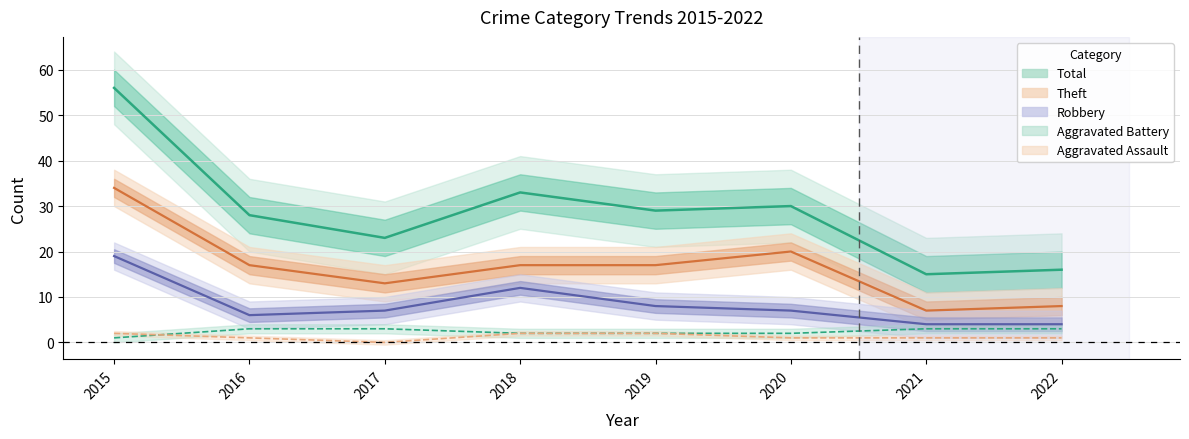

True or false: Aggravated Battery has a value of 3 at 2021.

True